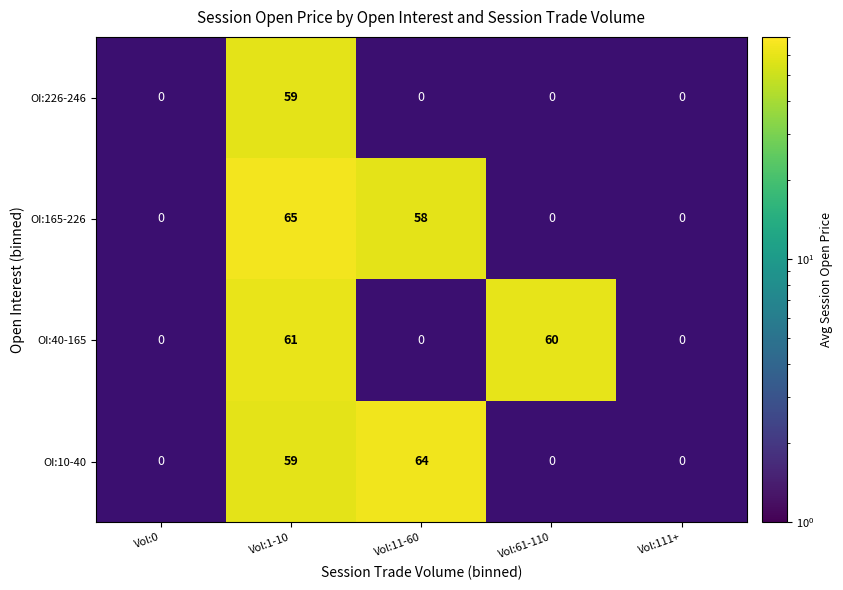

Which has a higher value, Vol:0 or Vol:111+?

Vol:111+